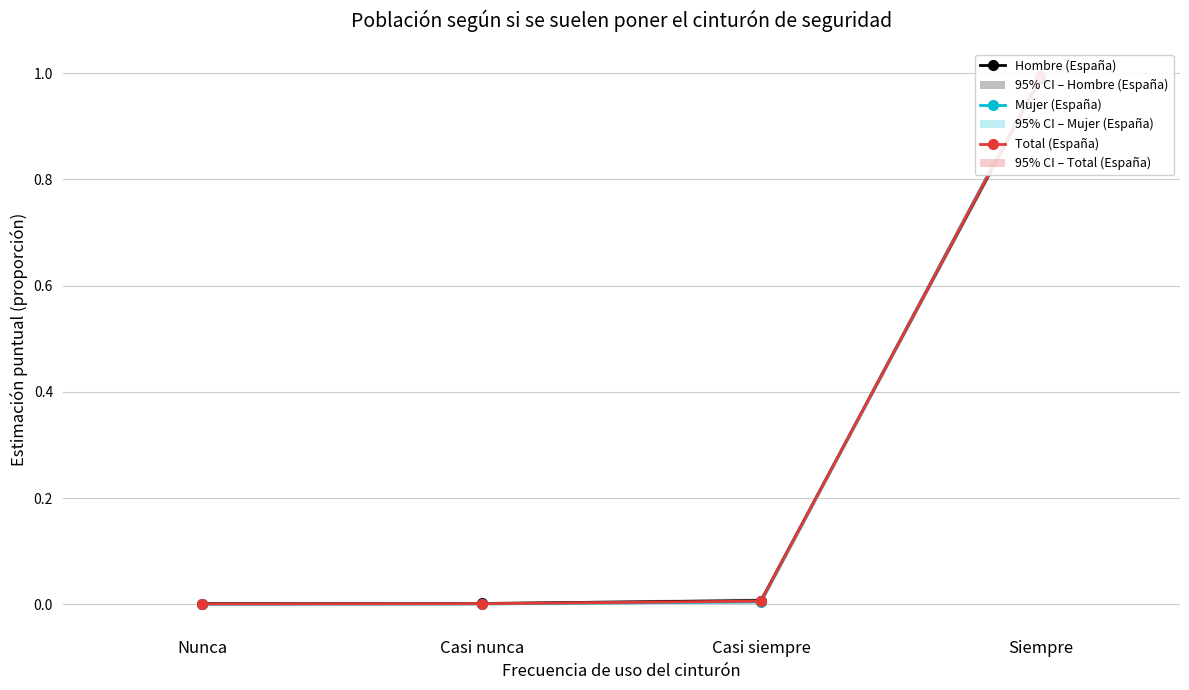

At which label is Hombre (España) closest to 0?

Nunca